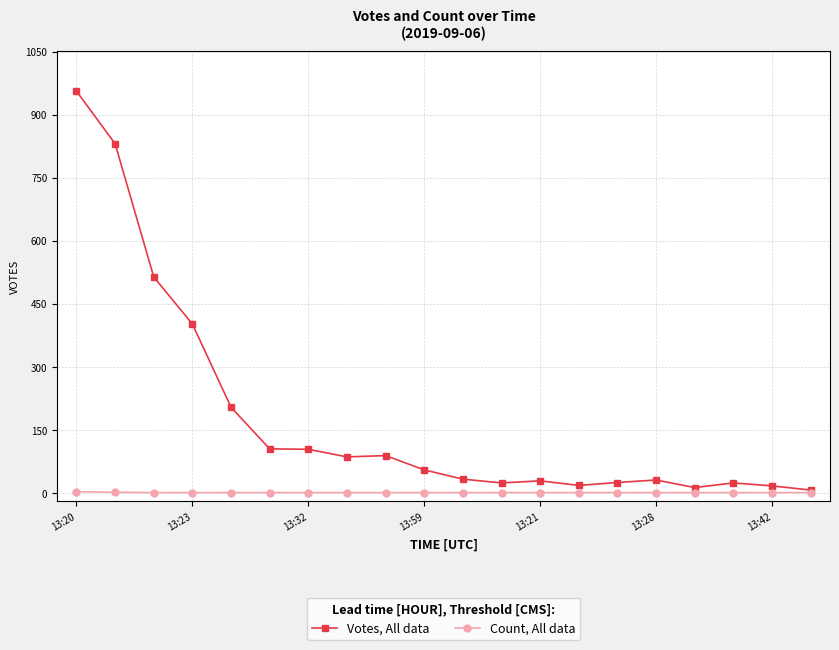

Which series has the largest total across all categories?

Votes, All data